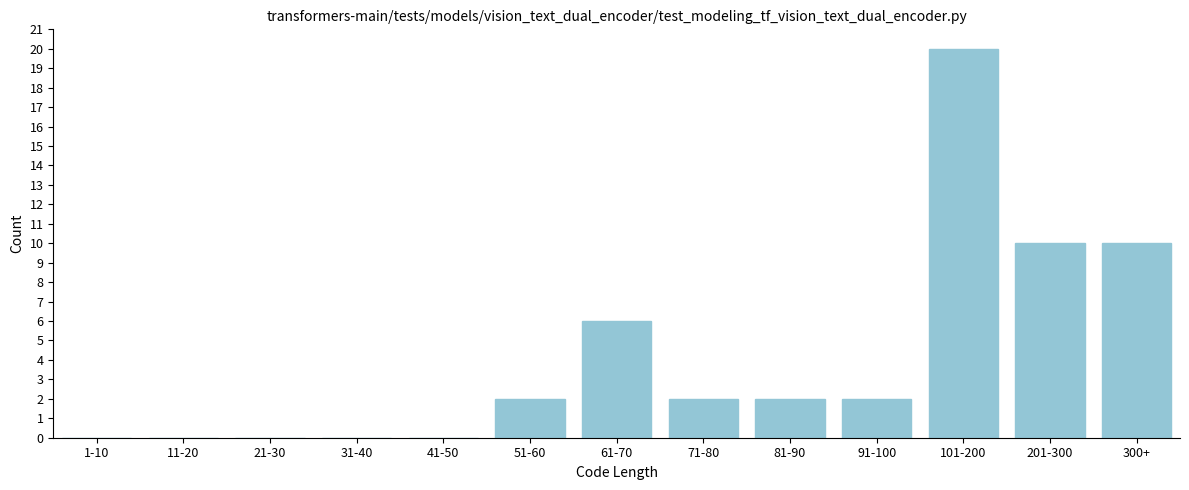

Reading left to right, extract all data points from this chart.

1-10=0	11-20=0	21-30=0	31-40=0	41-50=0	51-60=2	61-70=6	71-80=2	81-90=2	91-100=2	101-200=20	201-300=10	300+=10